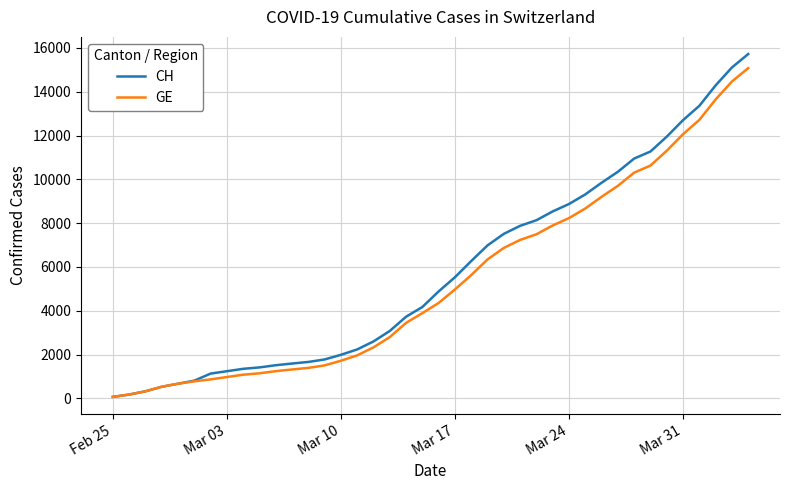

What is the highest value of the CH series?

15719